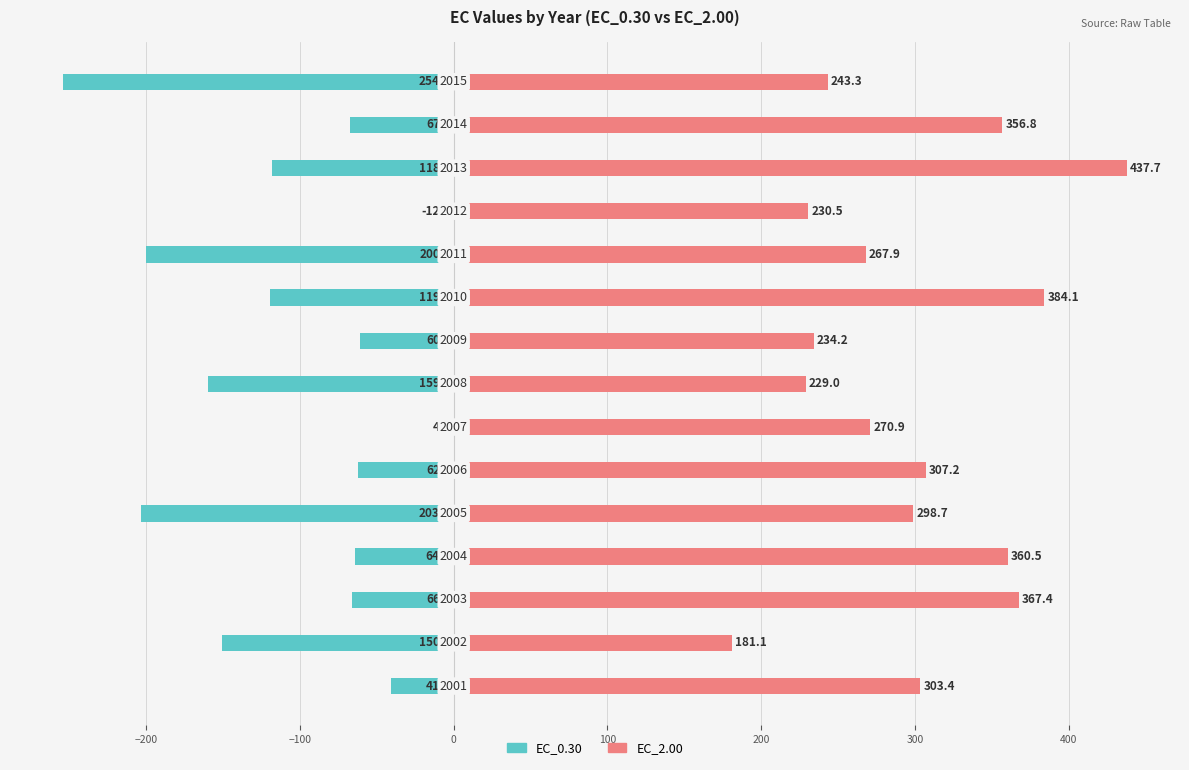

The value of EC_2.00 at 12 is 614.5. True or false?

False